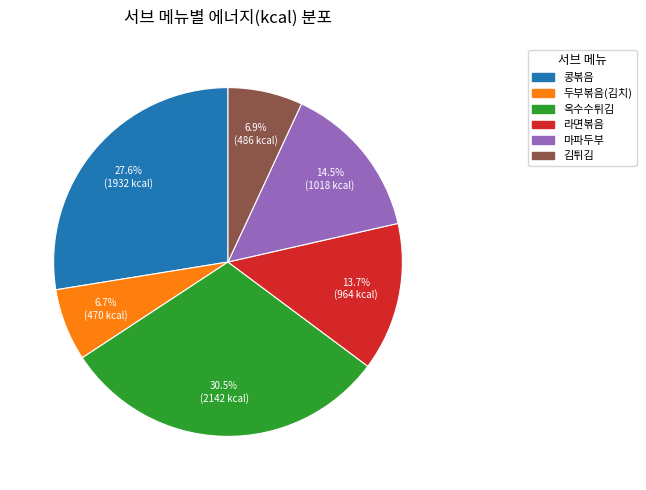

What portion of the pie excludes 김튀김?

93.1%